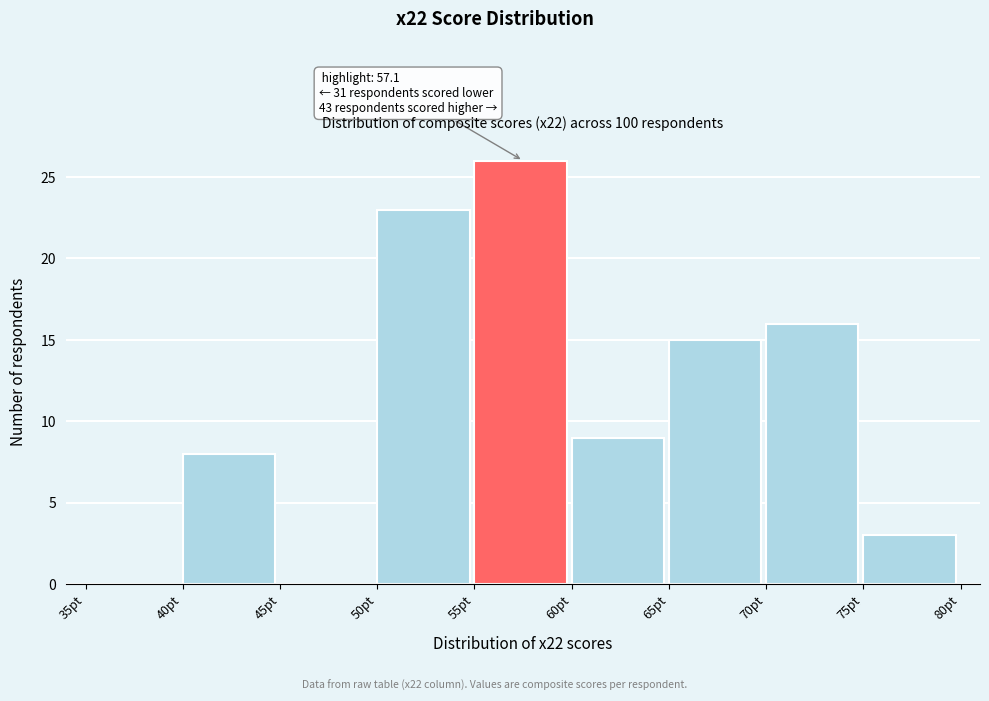

Which range on the x-axis has the tallest bar?

55 to 60